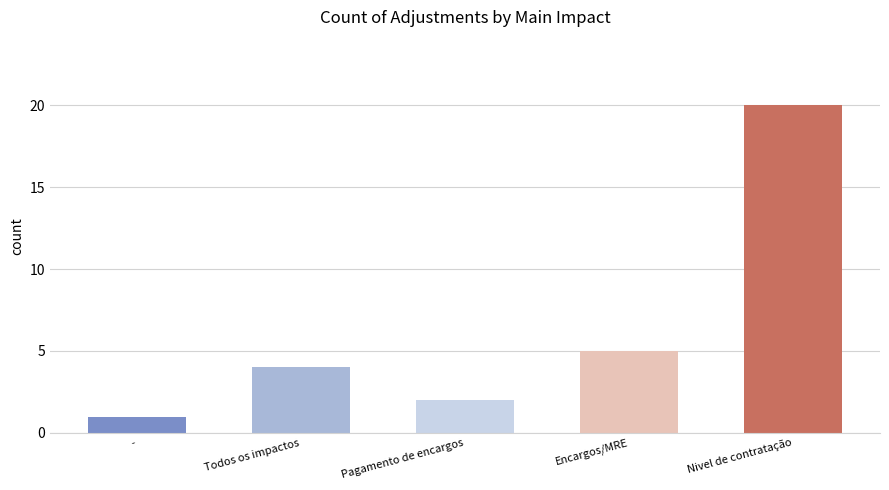

What is the difference between the maximum and minimum values?

19